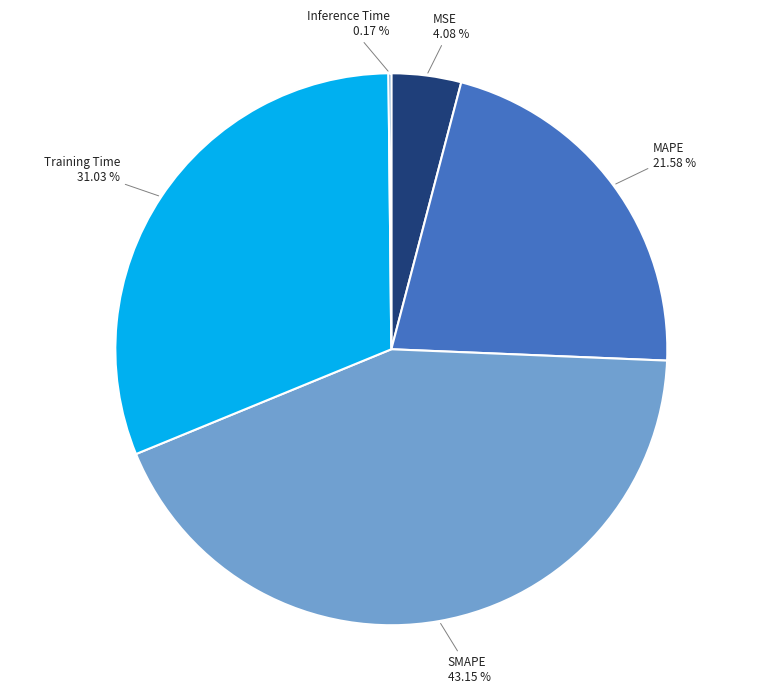

Is there any slice that represents more than half of the pie?

No